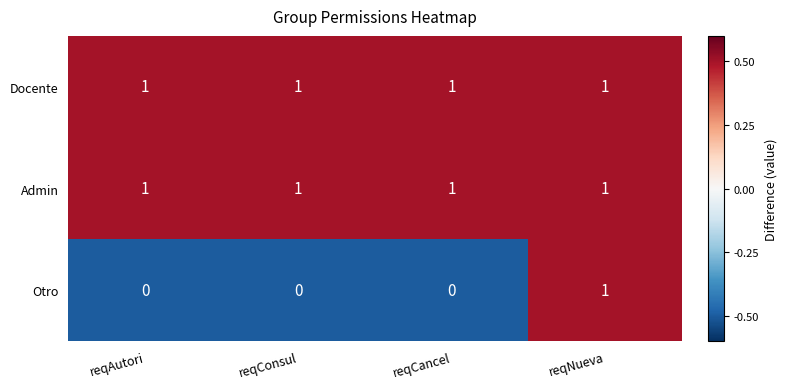

Reading left to right, what are all the values shown in this chart?

Docente: 1	1	1	1
Admin: 1	1	1	1
Otro: 0	0	0	1